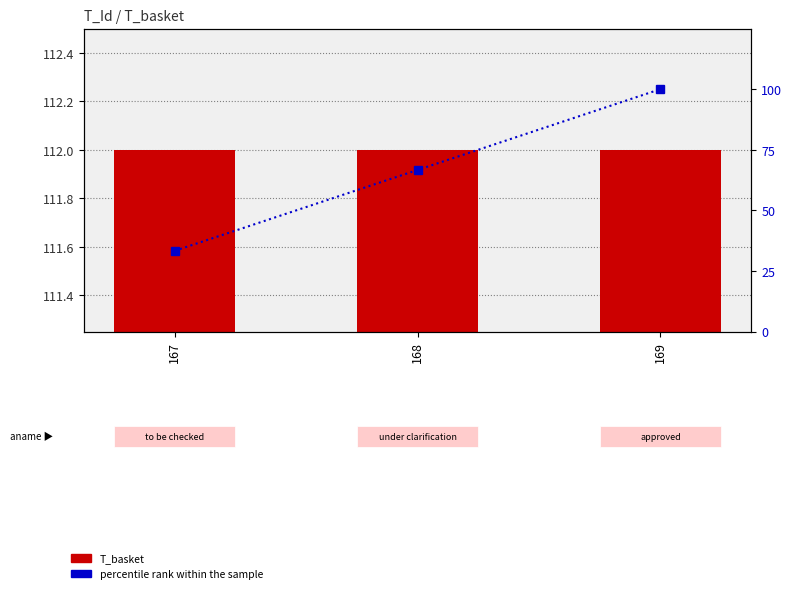

Which category has the highest value across all series?

167